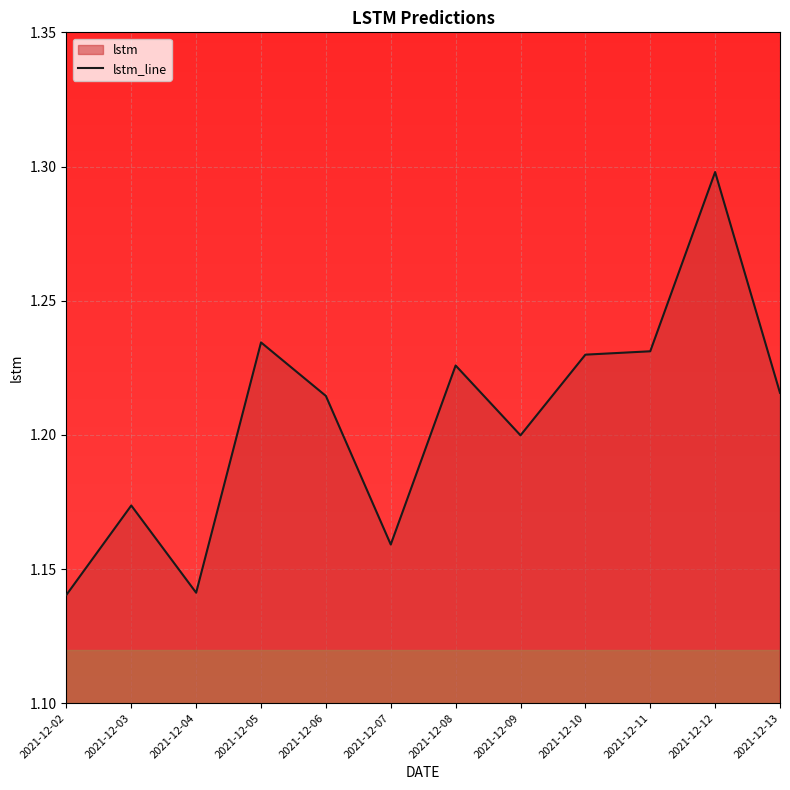

What is the smallest value displayed?

1.1